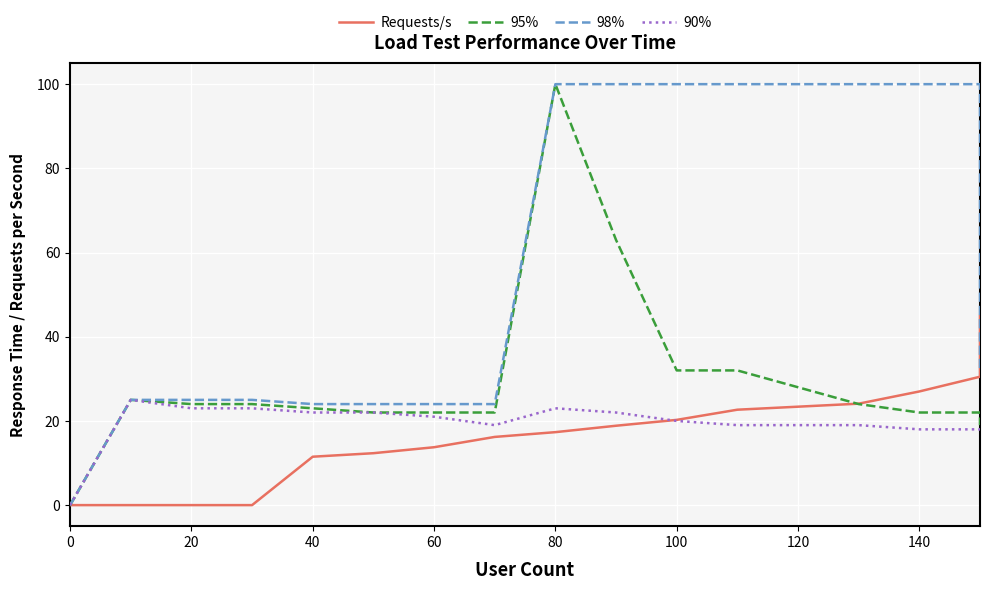

In 90%, how many points are lower than both neighbors (excluding endpoints)?

1